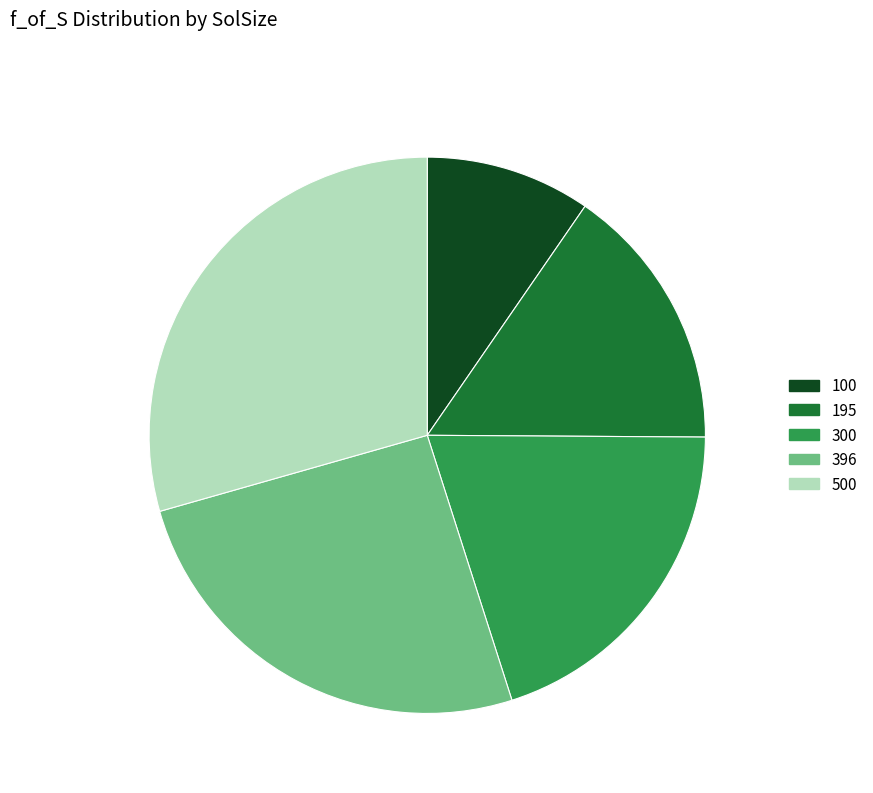

Does 396 represent more than half of the total?

No